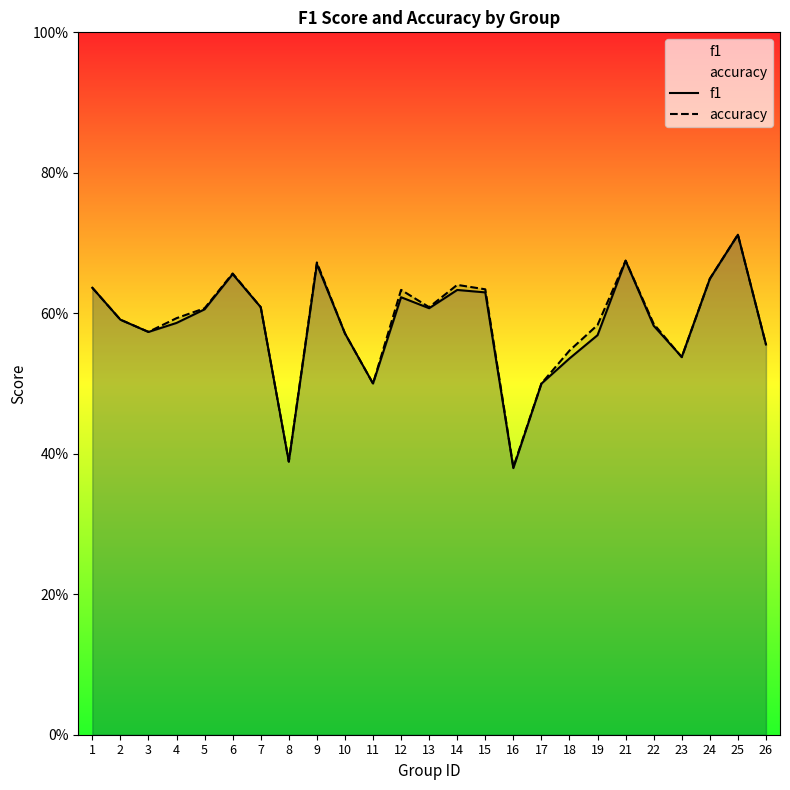

True or false: f1 and accuracy intersect in this chart.

True